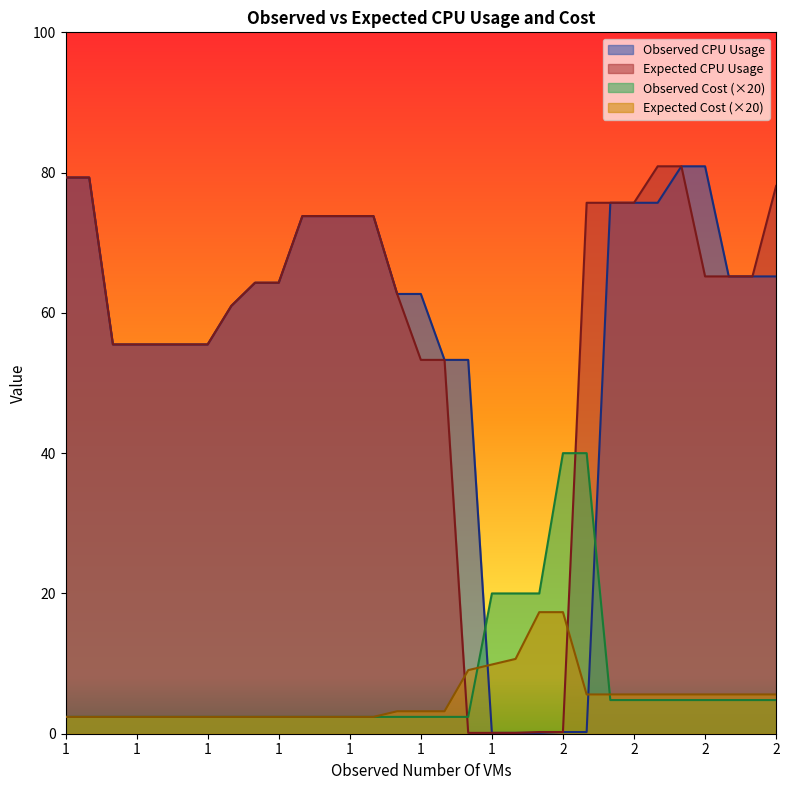

Which series has the largest range (max minus min)?

Observed CPU Usage